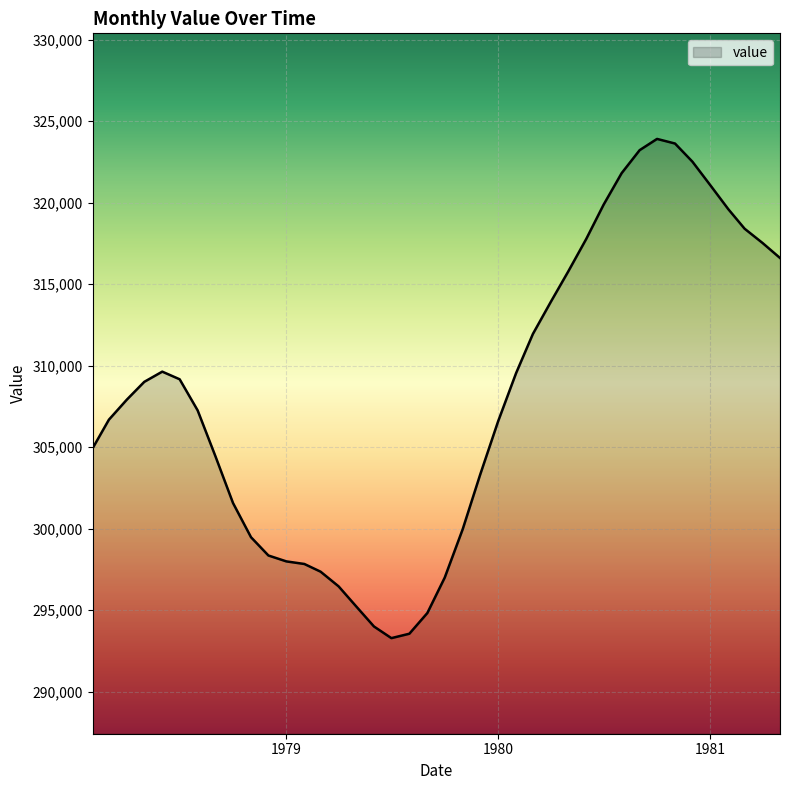

What is the maximum value shown in the chart?

323915